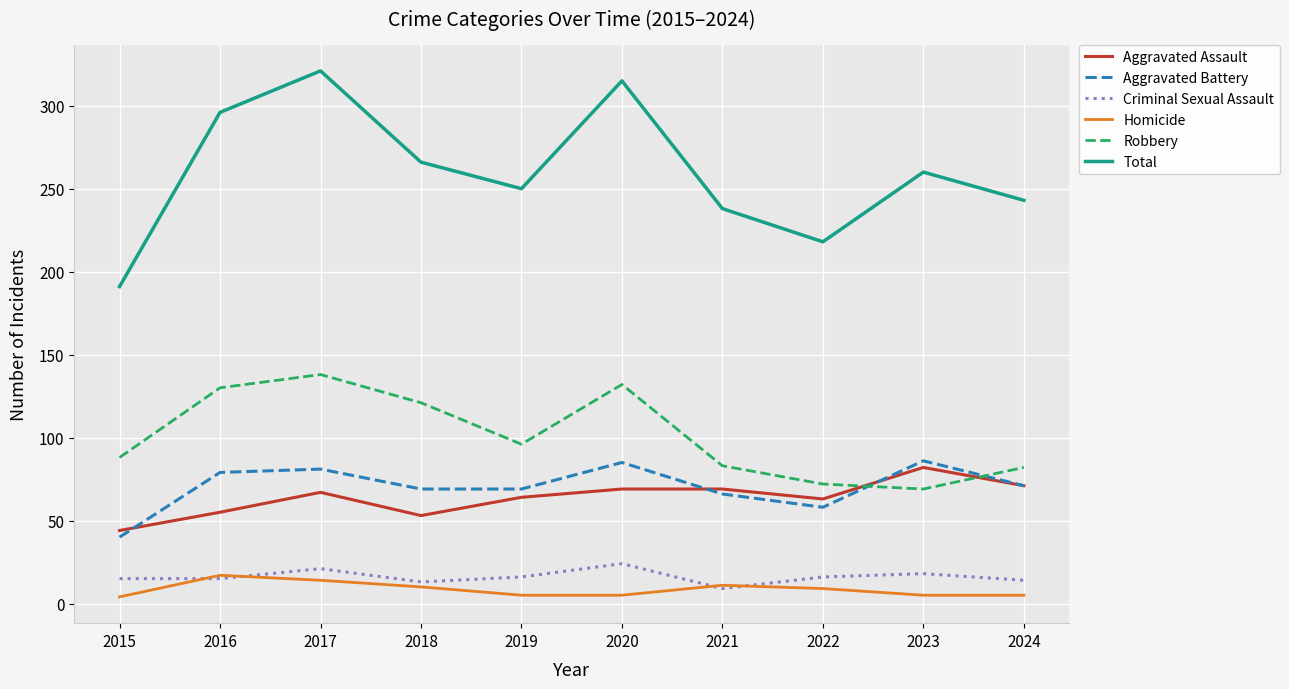

True or false: Total has a value of 266 at 2018.

True